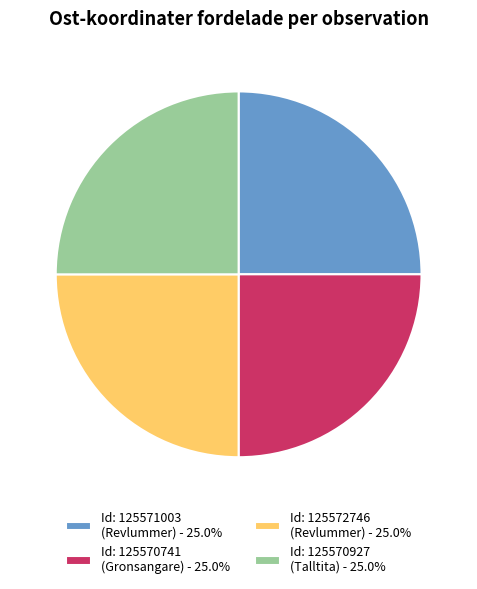

Count the number of slices in the pie.

4